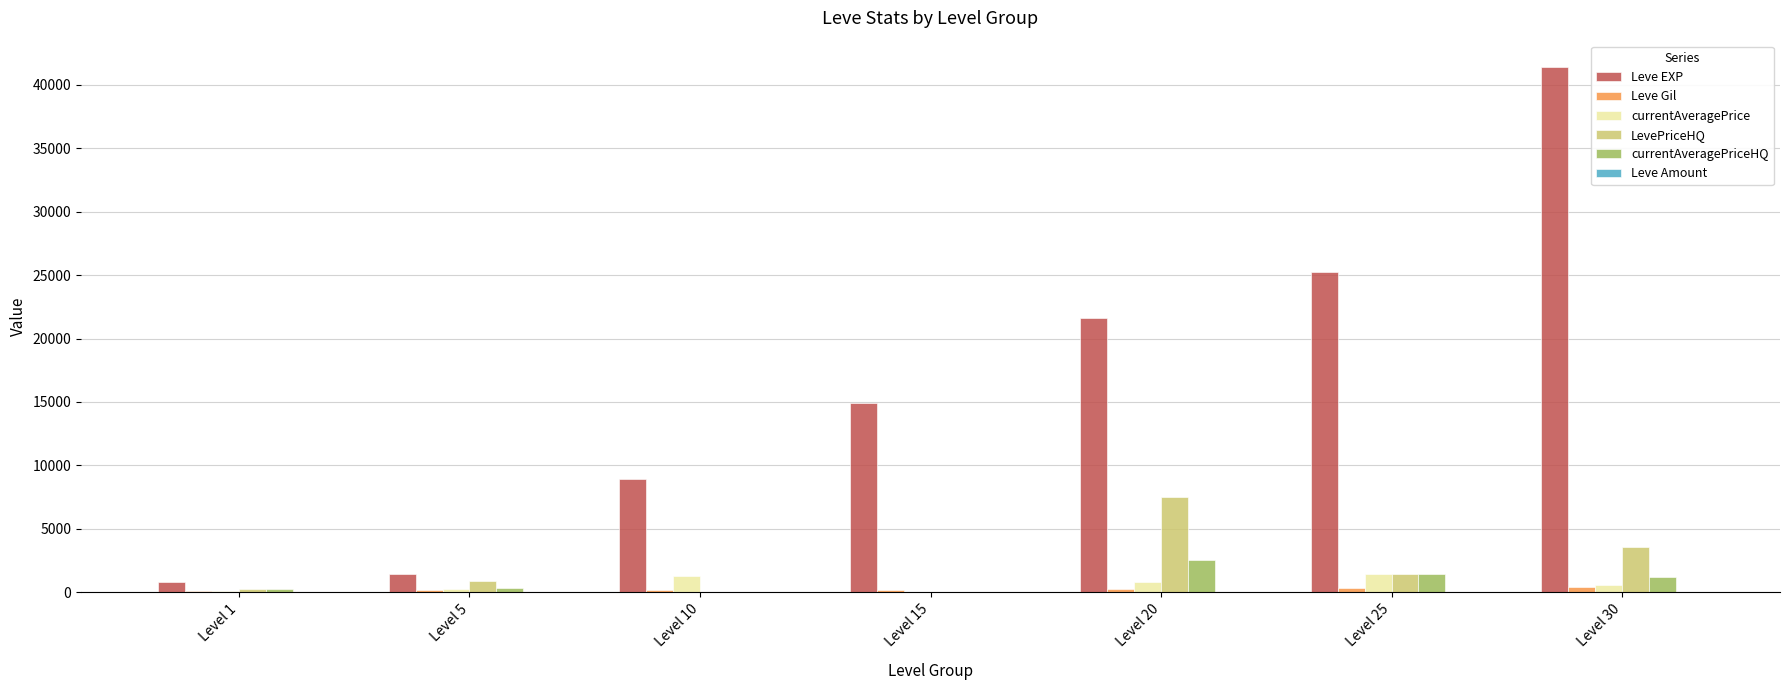

How many groups of bars are there?

7